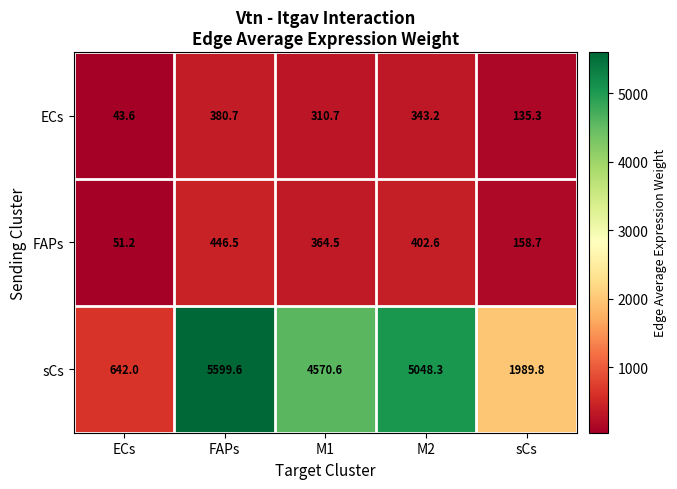

What is the difference between the second highest and minimum values in the ECs series?

299.6